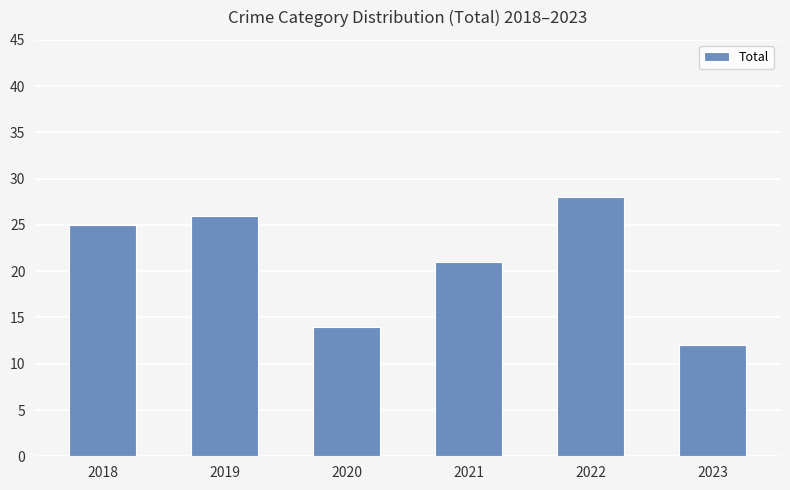

How many categories are shown in the chart?

6